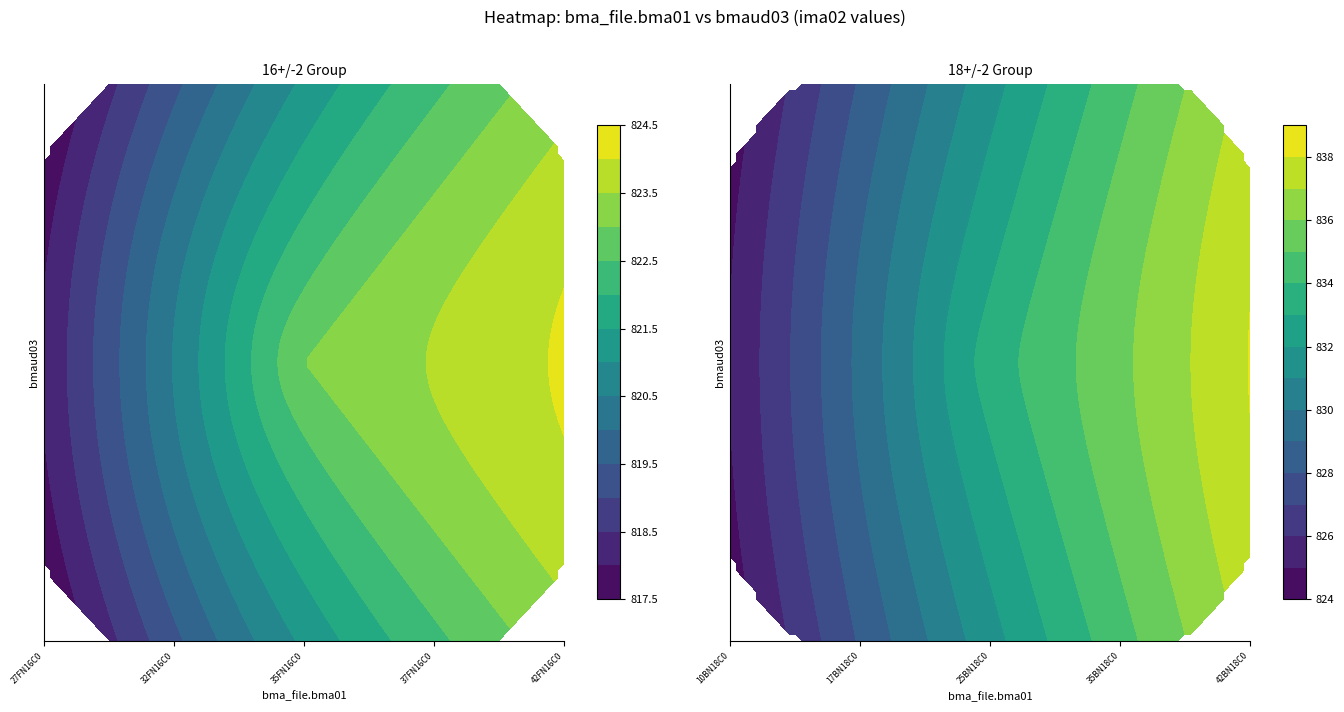

Between 27FN16C06XXX and 35FN16C06XXX, which is larger?

35FN16C06XXX